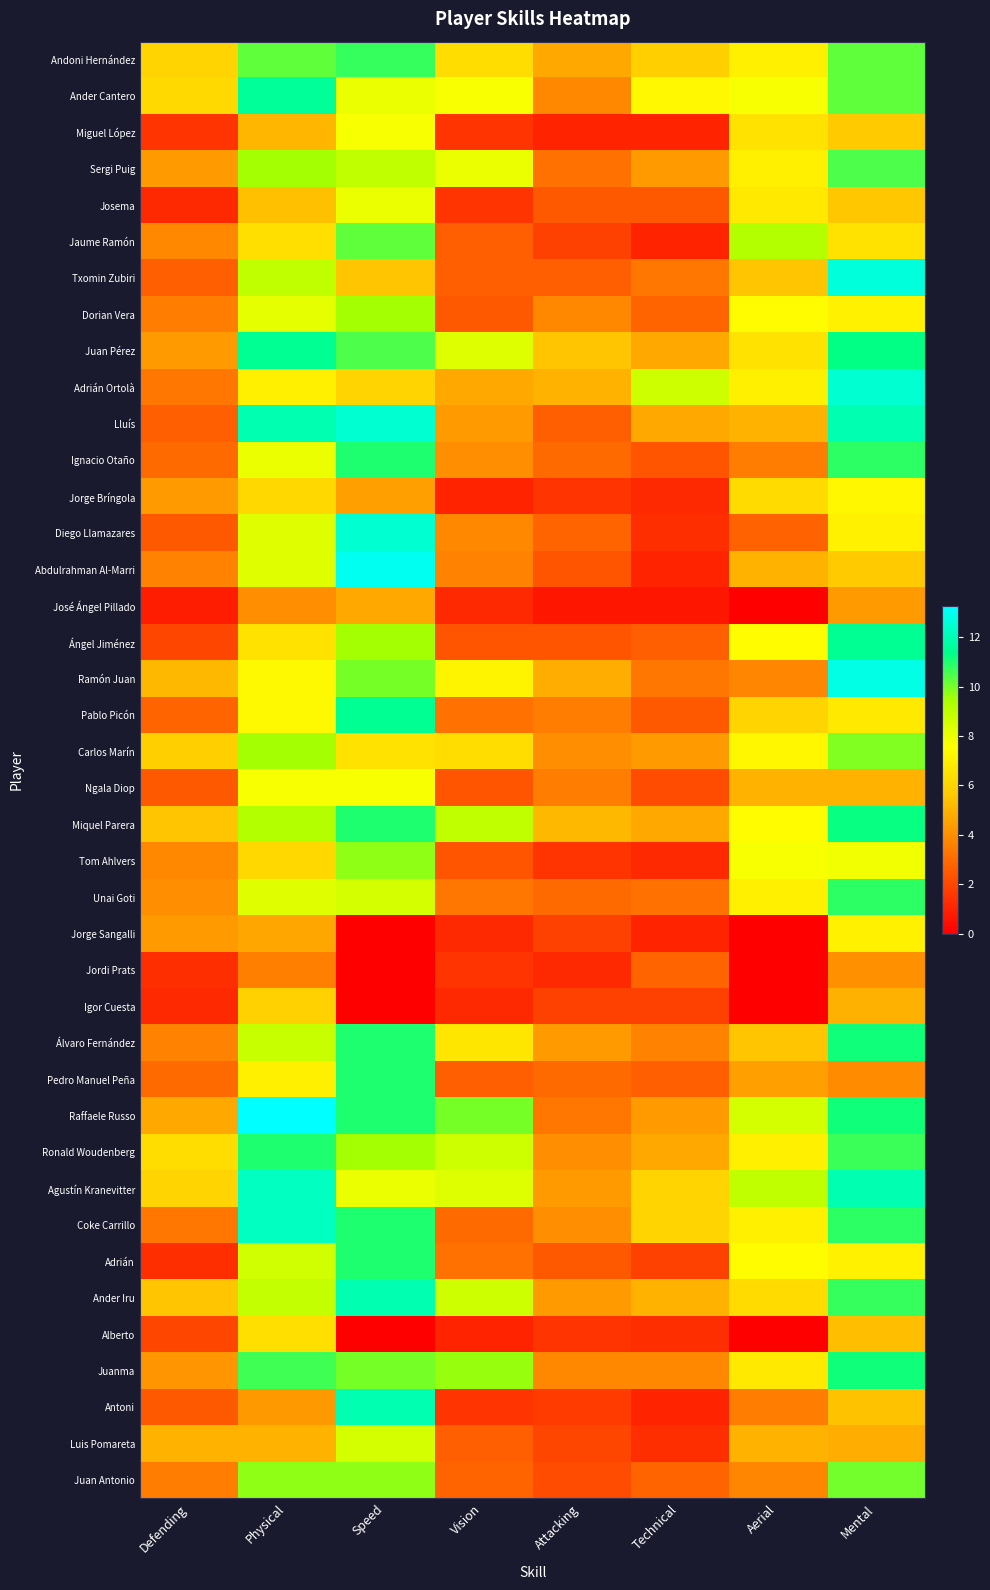

How many data points does each series have?

8